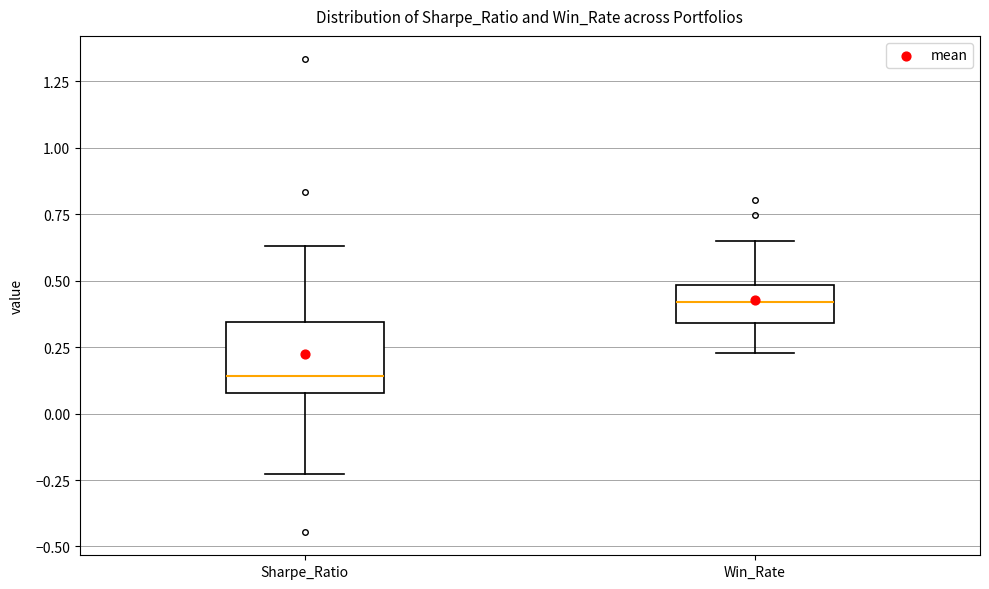

Comparing the boxes themselves (not the whiskers), which one is the tallest?

Sharpe_Ratio